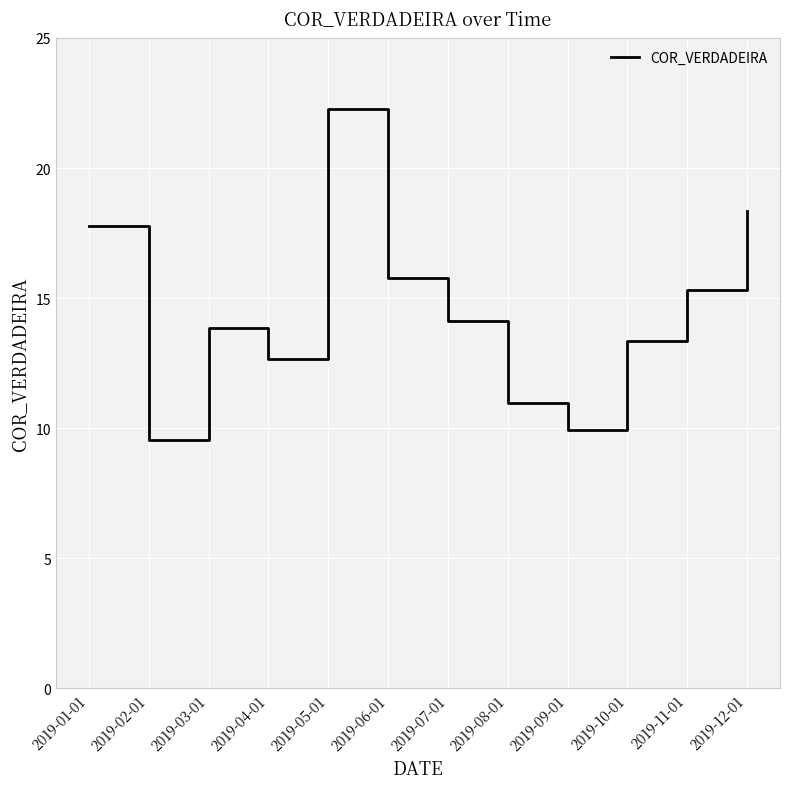

True or false: the data shows 9.5 at 2019-02-01.

True